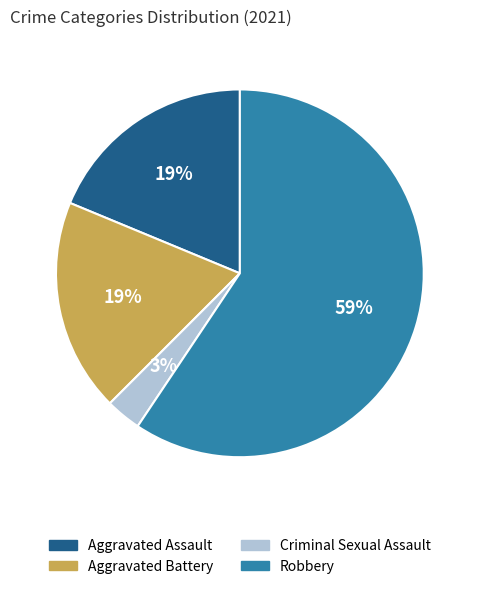

What percentage is the Aggravated Assault slice, to the nearest percent?

19%